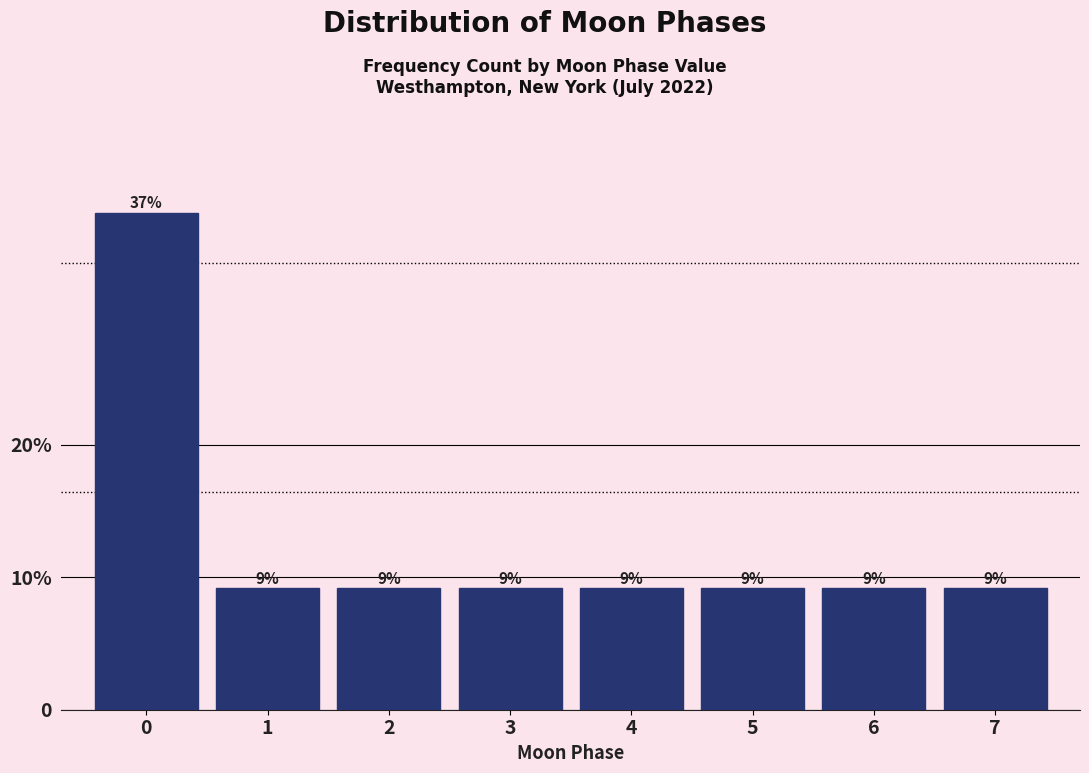

Does the chart contain any negative values?

No